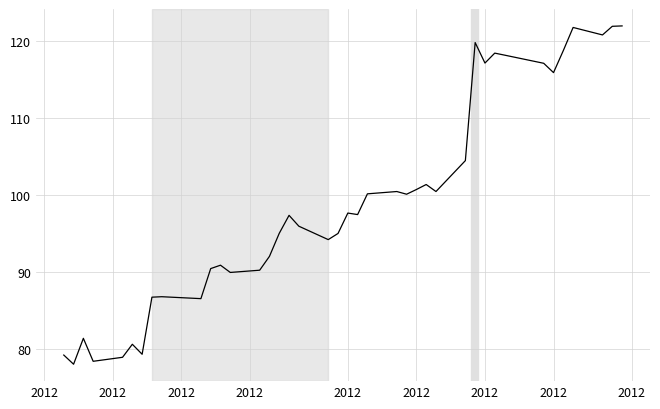

What is the difference between the maximum and minimum values?

43.9